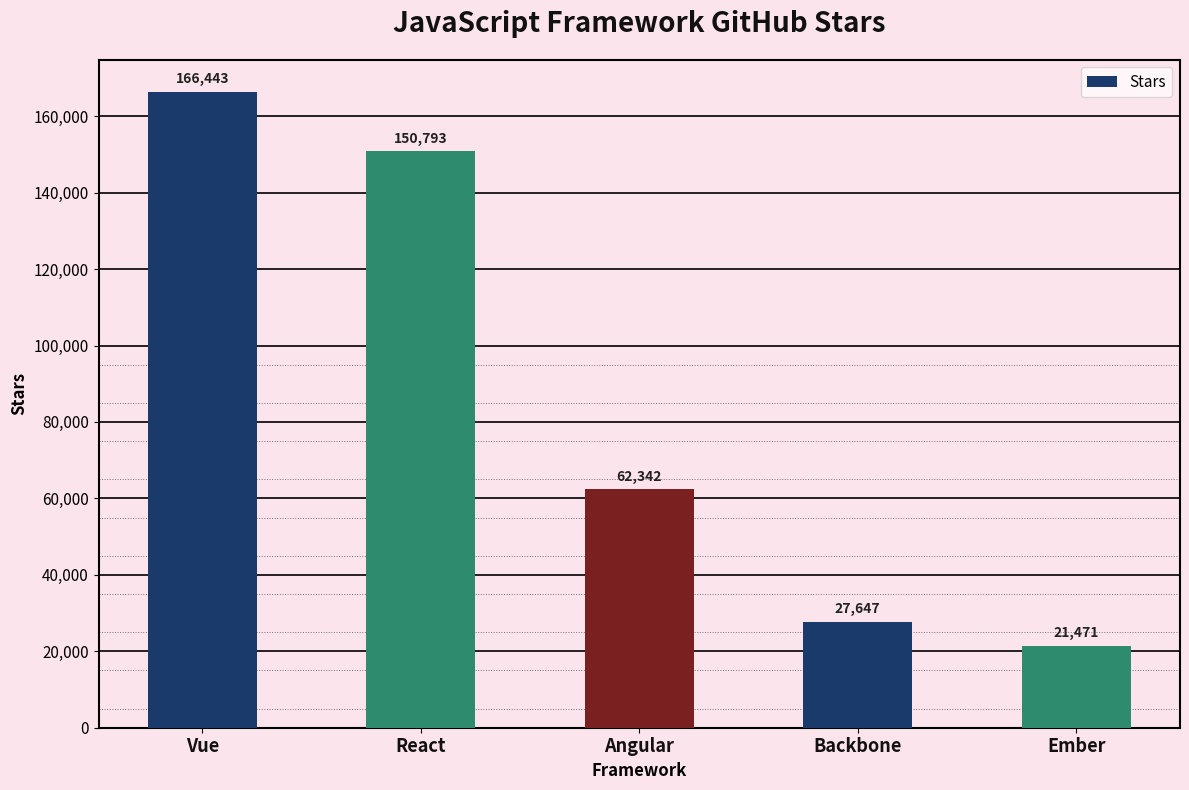

Are the bars horizontal?

No